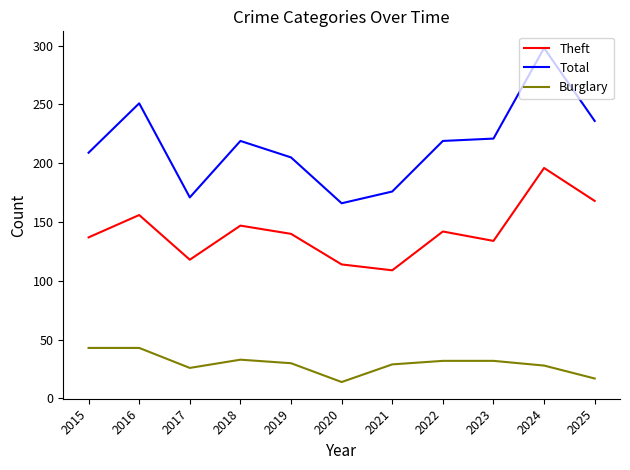

Where does the Burglary series first go above 30?

2015